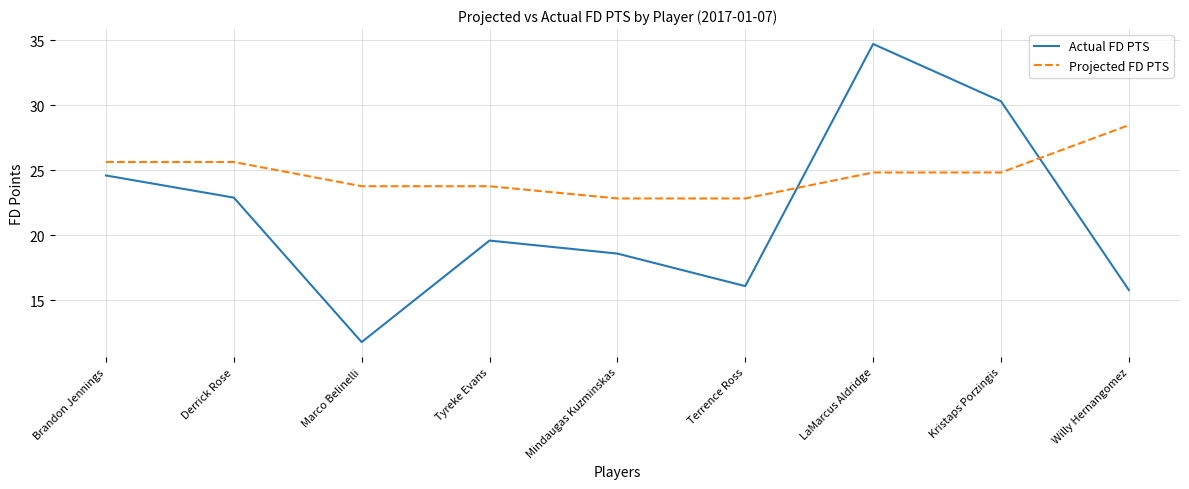

List the series in order of their peak value, highest first.

Actual FD PTS, Projected FD PTS